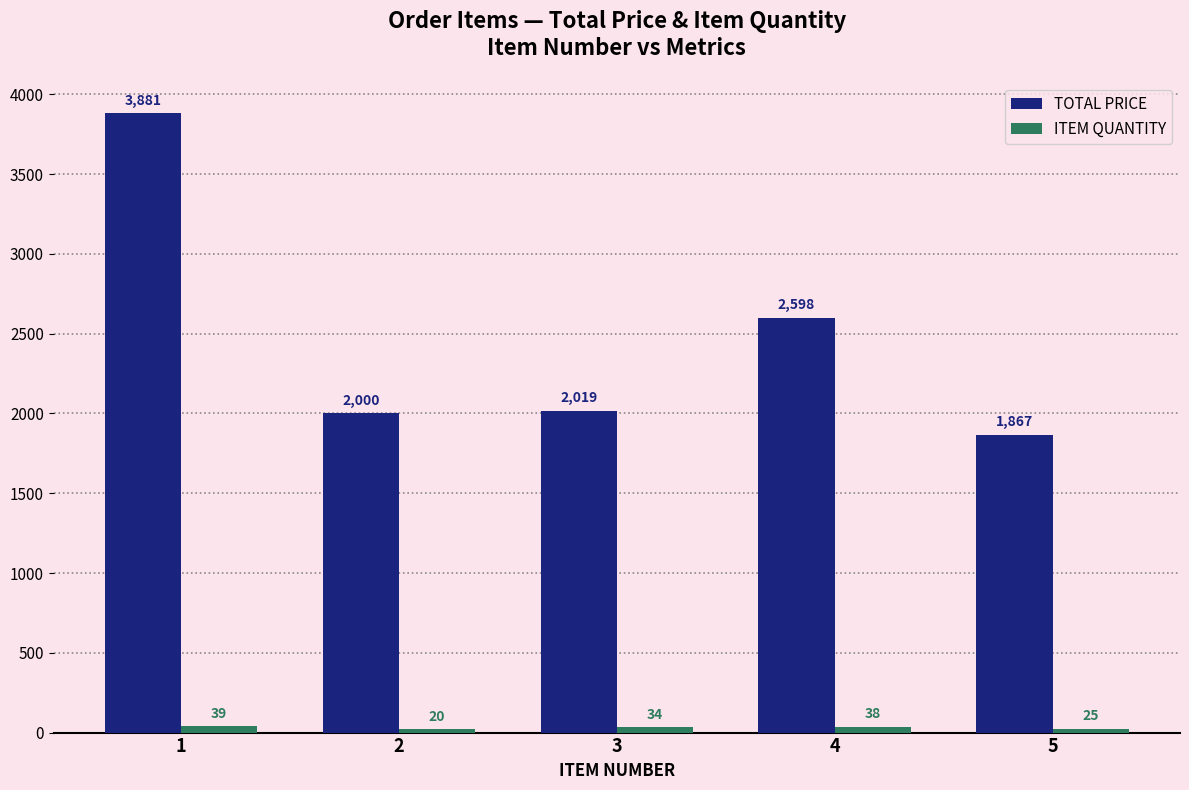

What is the minimum value shown in the chart?

20.0